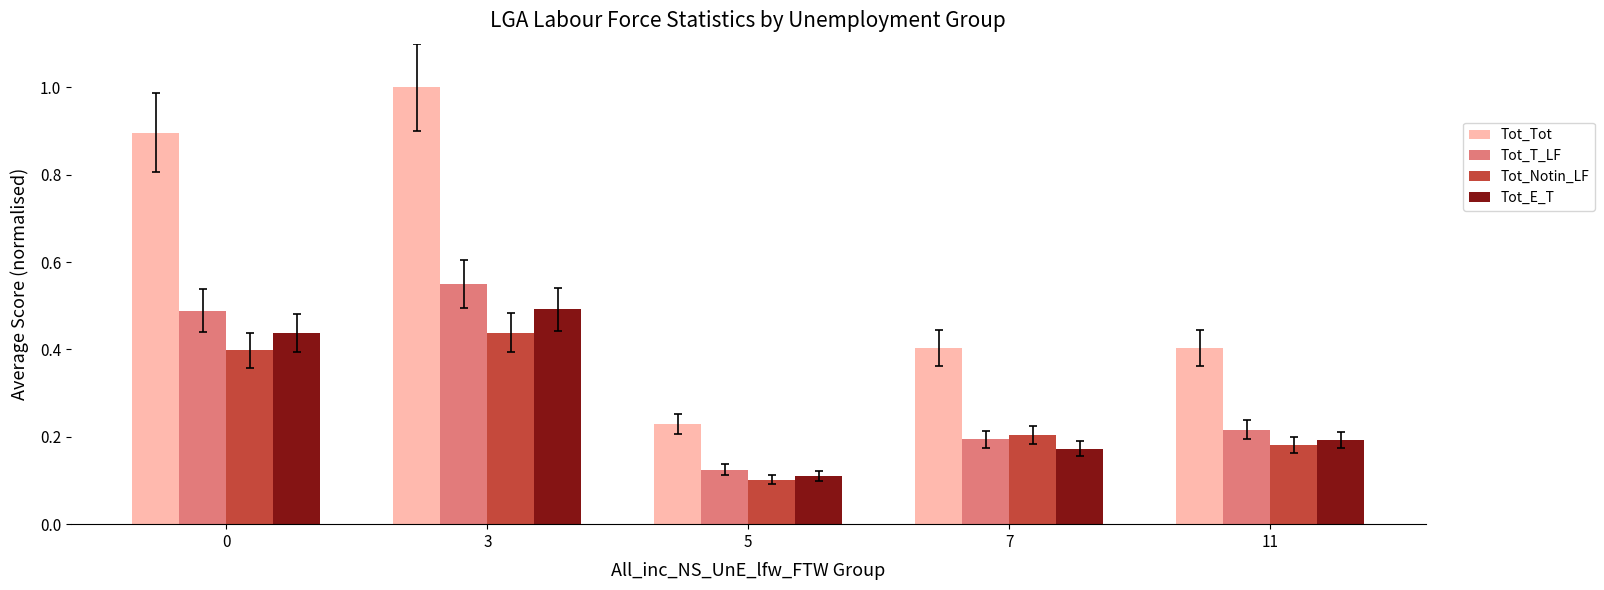

How many series are shown in this chart?

4